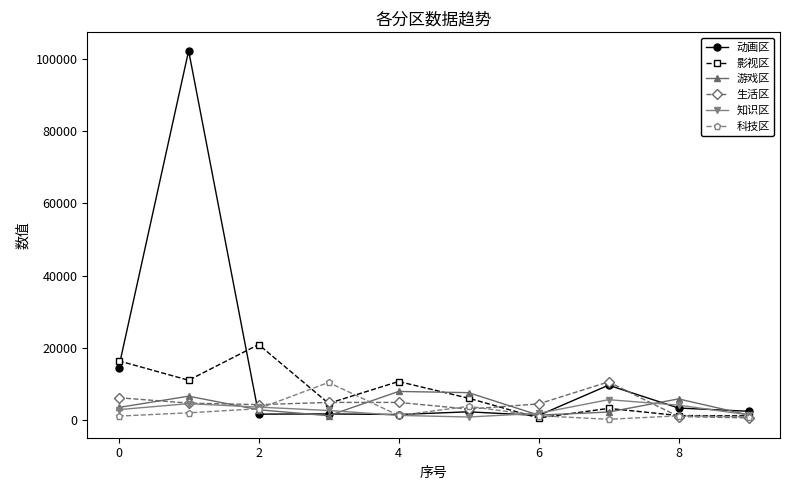

How many categories are shown in the chart?

10